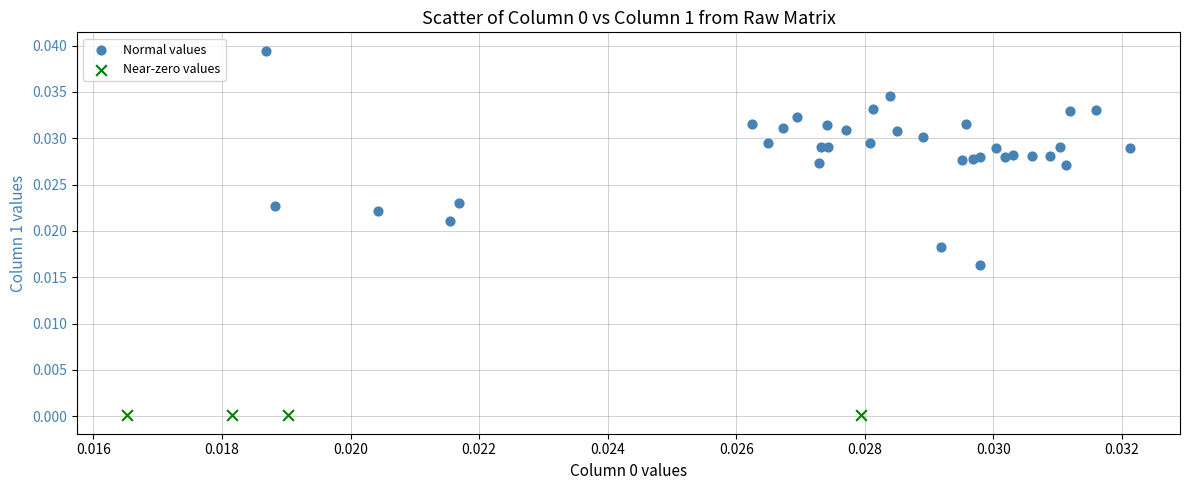

Which series contains the lowest Y value?

Near-zero values